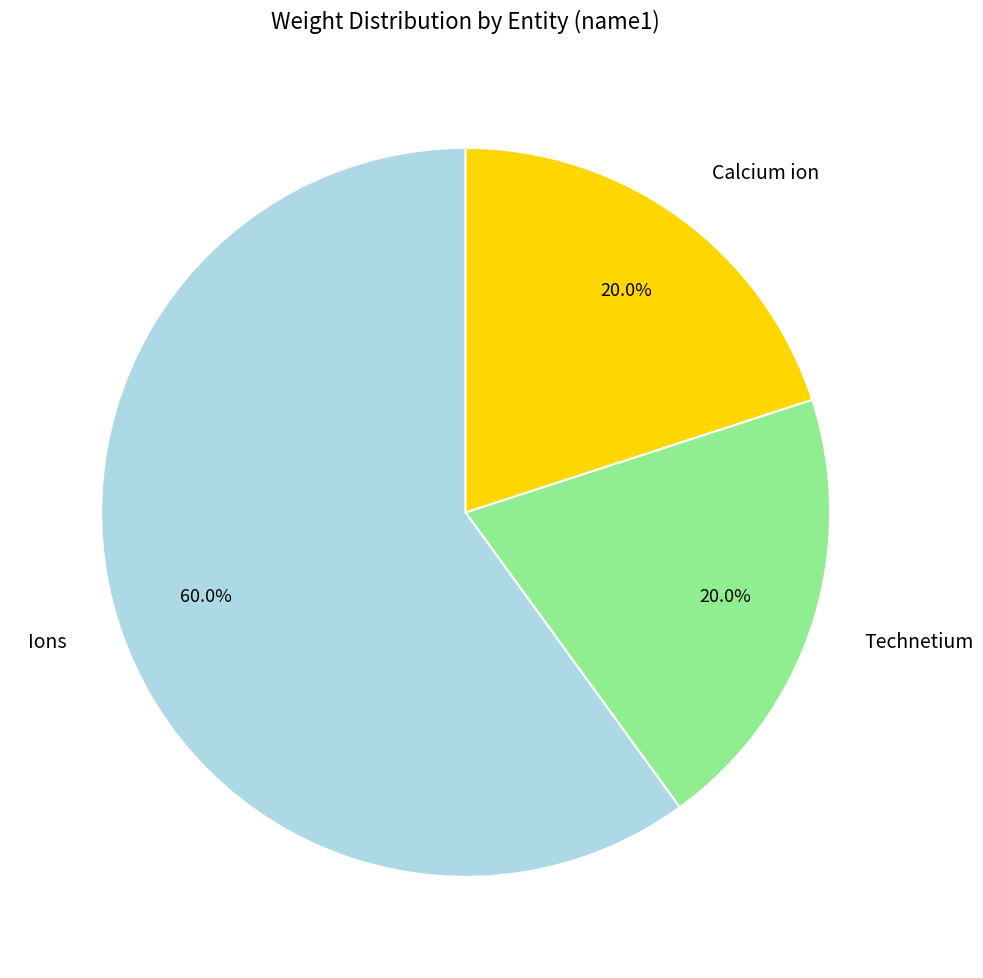

Does any single category account for the majority?

Yes